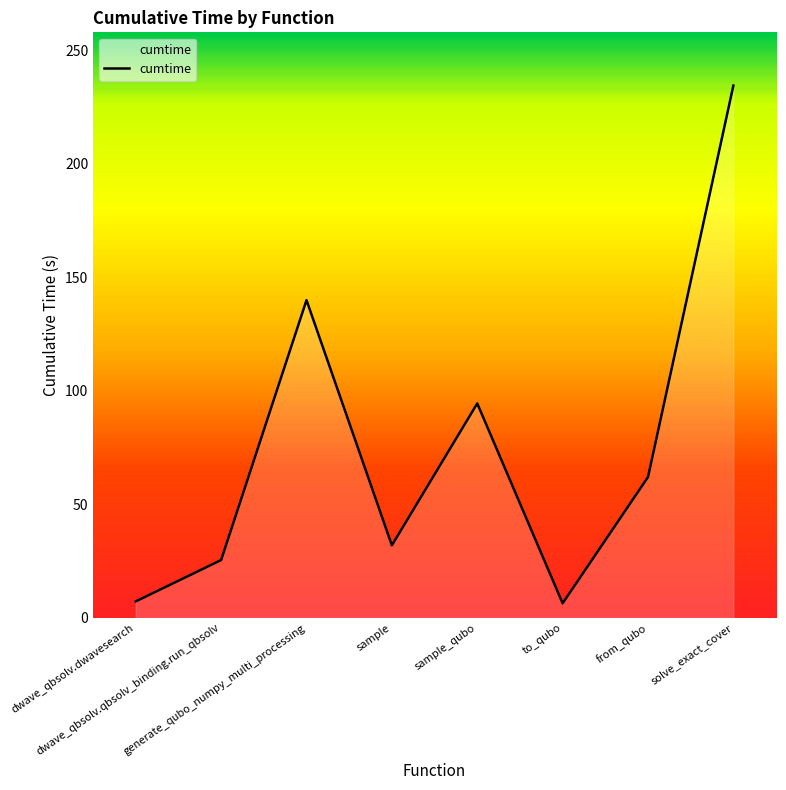

How many categories are shown in the chart?

8